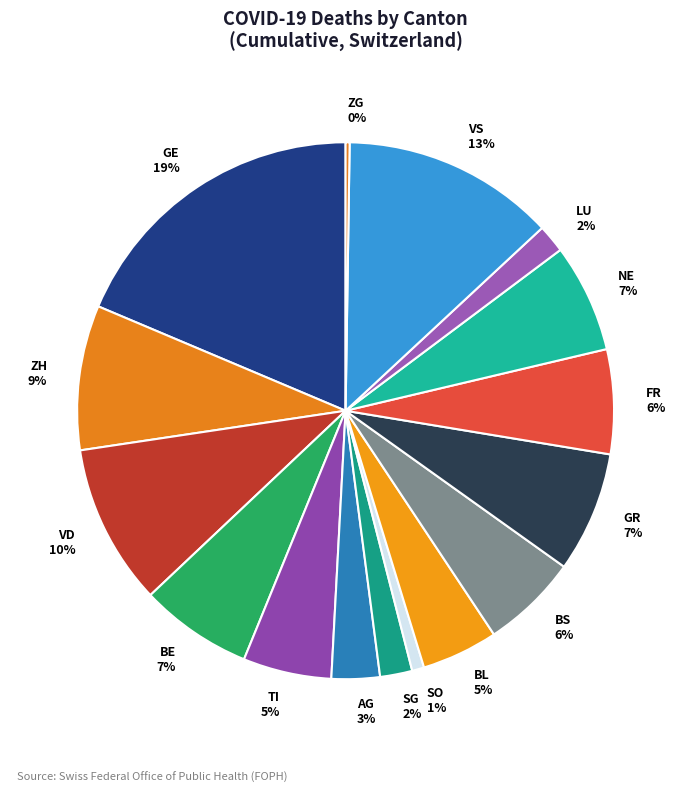

Approximately how many times larger is the value at GE 19% compared to VS 13%?

1.5